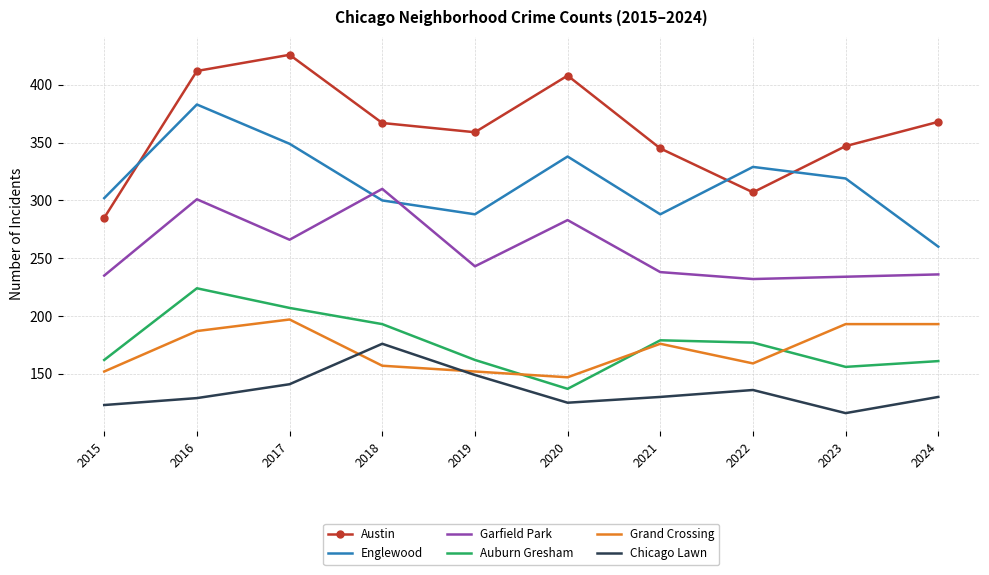

At which category does the chart reach its minimum across all series?

2023